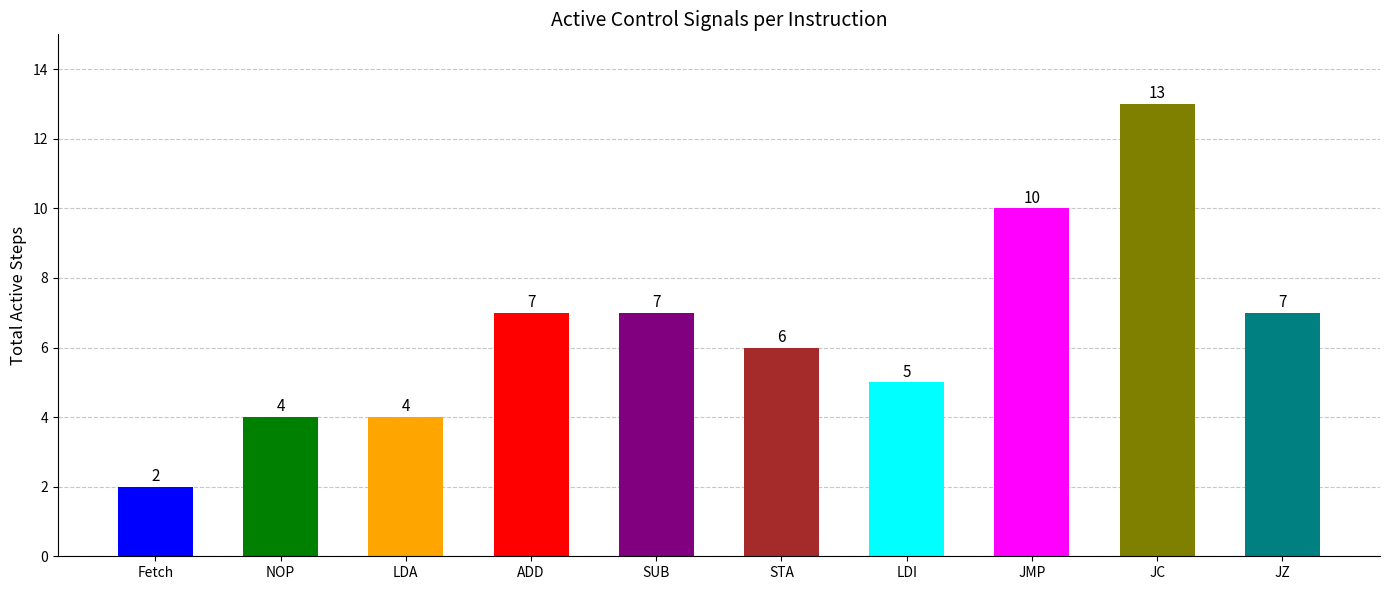

What is the label of the 8th bar from the right?

LDA